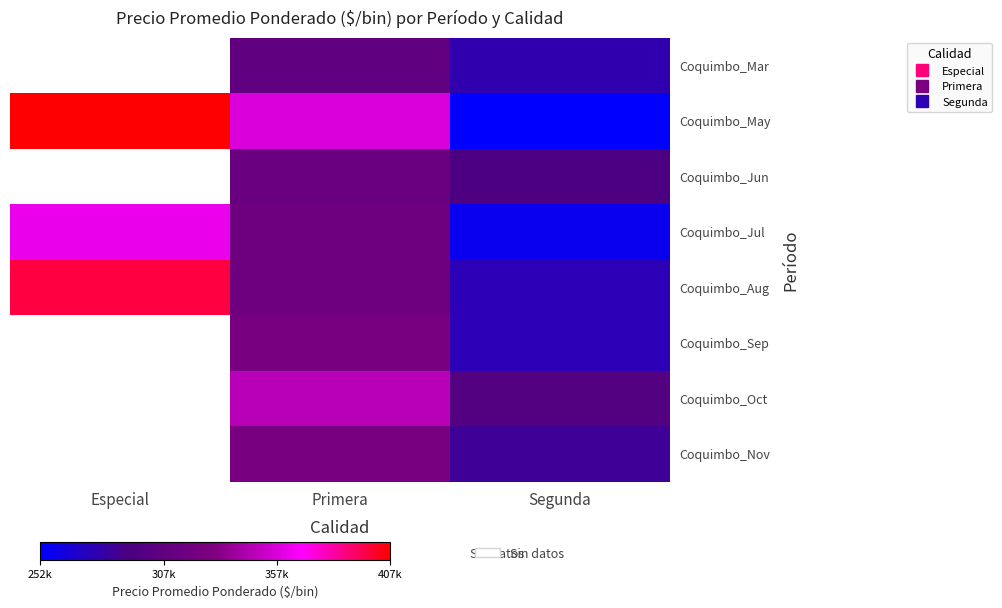

Where is Coquimbo_May nearest to the value 330000?

Primera